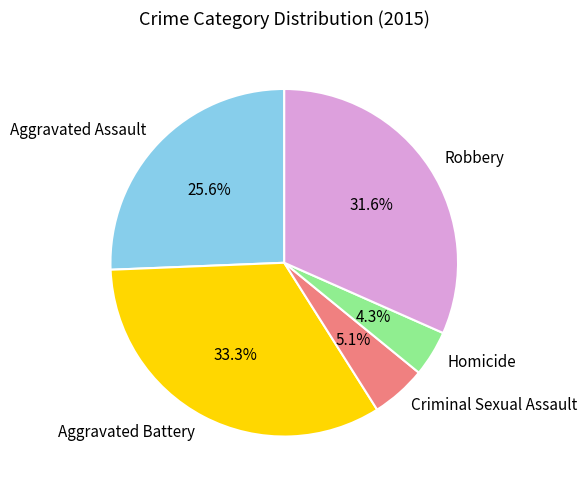

Which has a higher value, Criminal Sexual Assault or Robbery?

Robbery